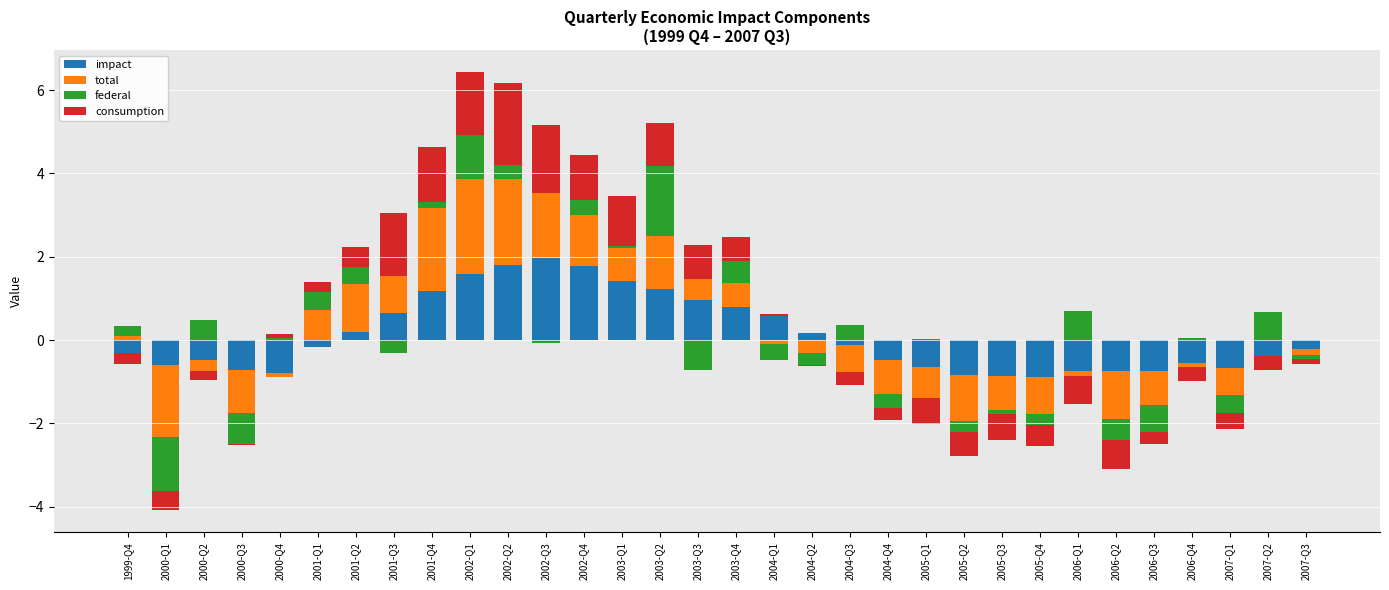

Between 2002-Q1 and 2002-Q2, which series saw the biggest shift?

federal